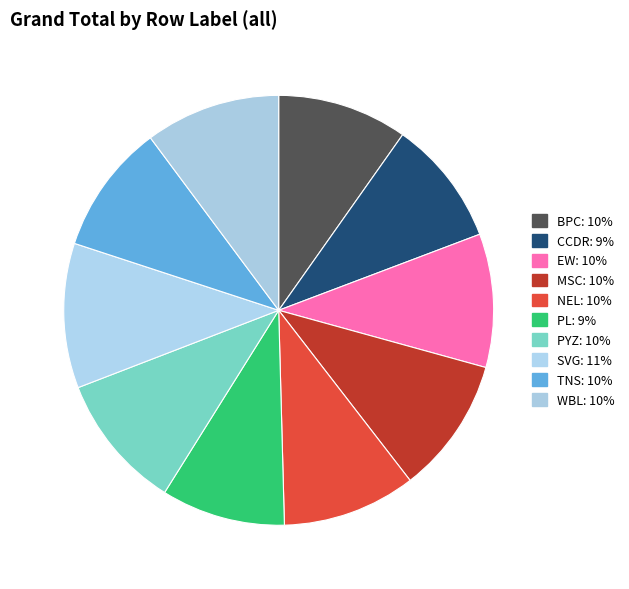

Do NEL and EW together represent more than half of the pie?

No